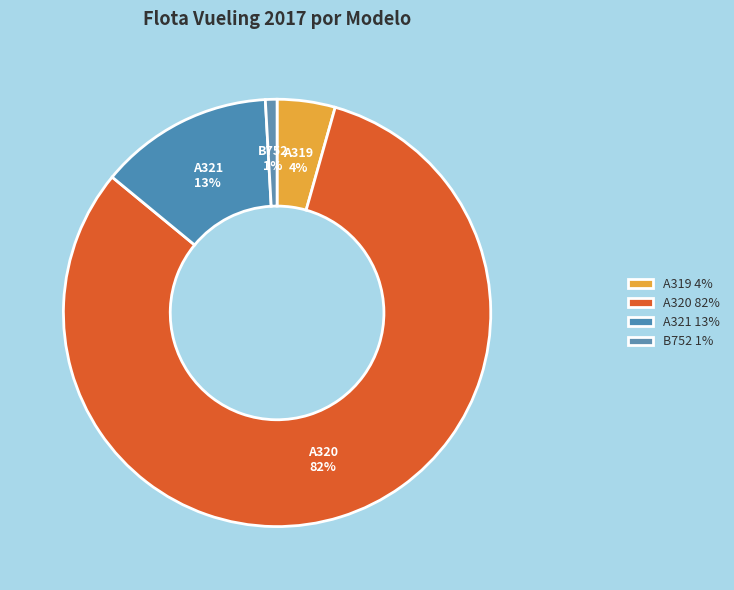

Between A320 and A321, which is larger?

A320